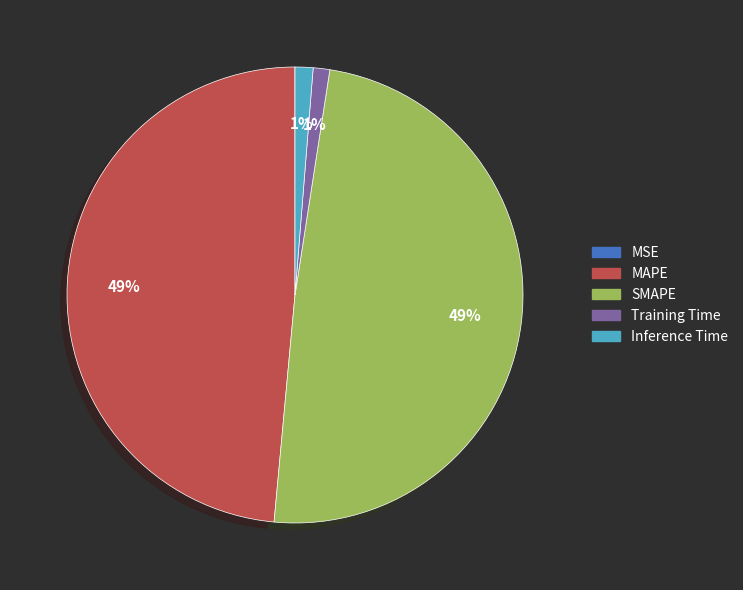

Is it true that MAPE is 49% of the pie?

True